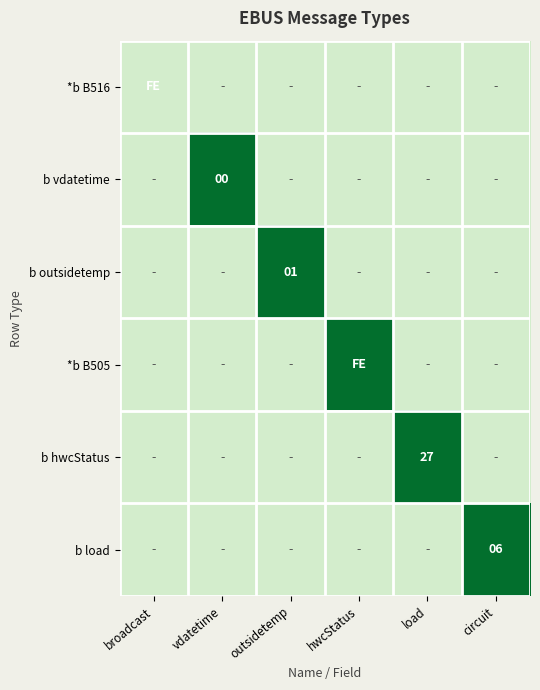

The value of b load at circuit is 10. True or false?

False